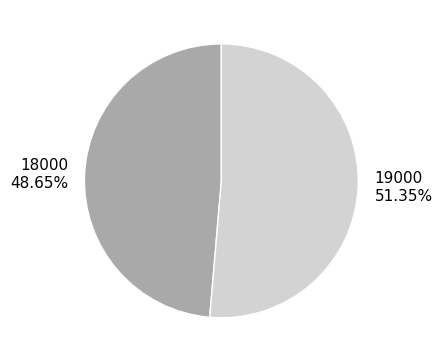

Do 19000 and 18000 together represent more than half of the pie?

Yes